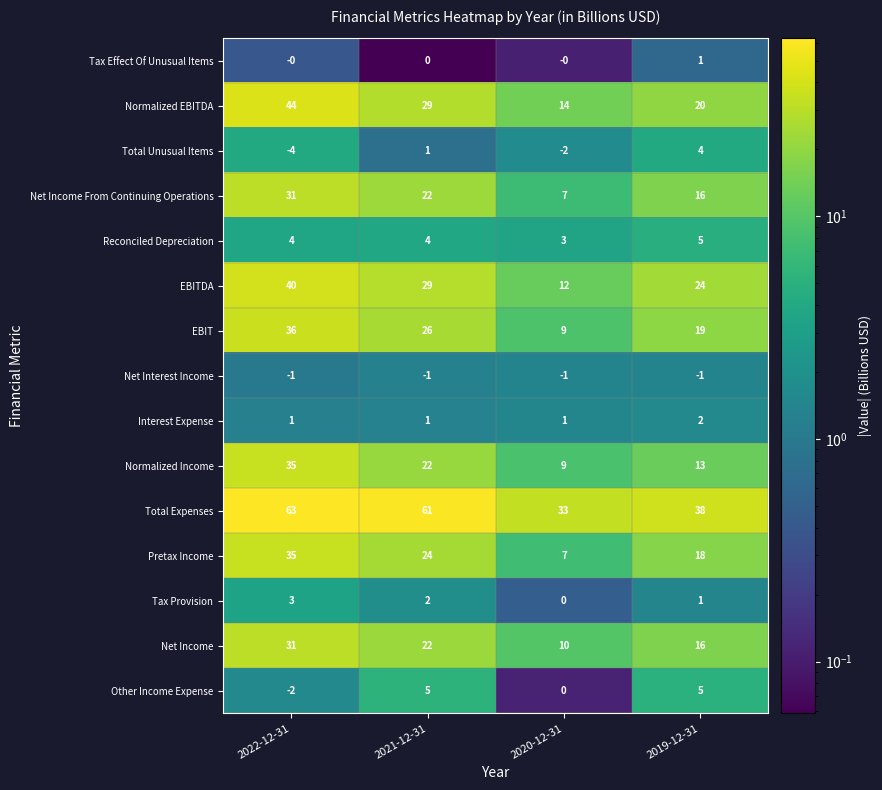

The value of Tax Provision at 2021-12-31 is 2. True or false?

True